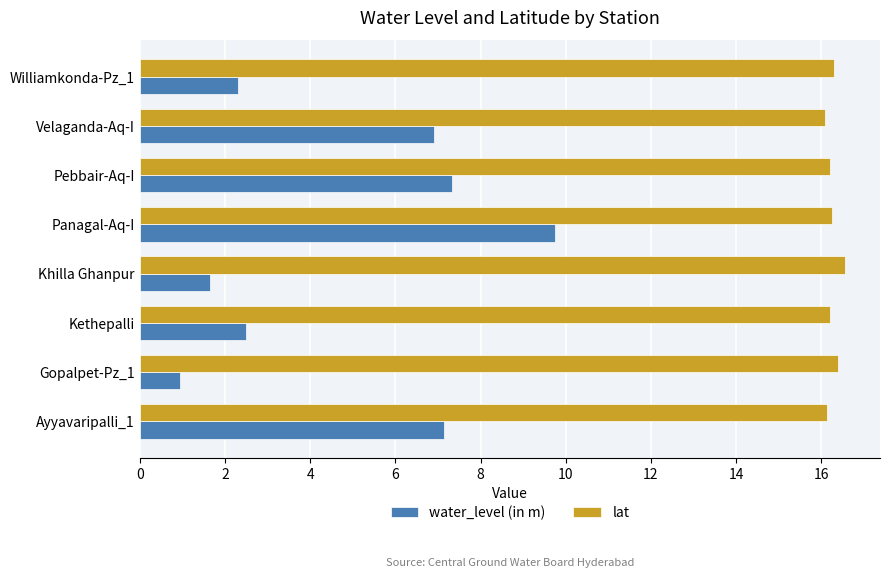

What is the sum of all water_level (in m) values?

38.5